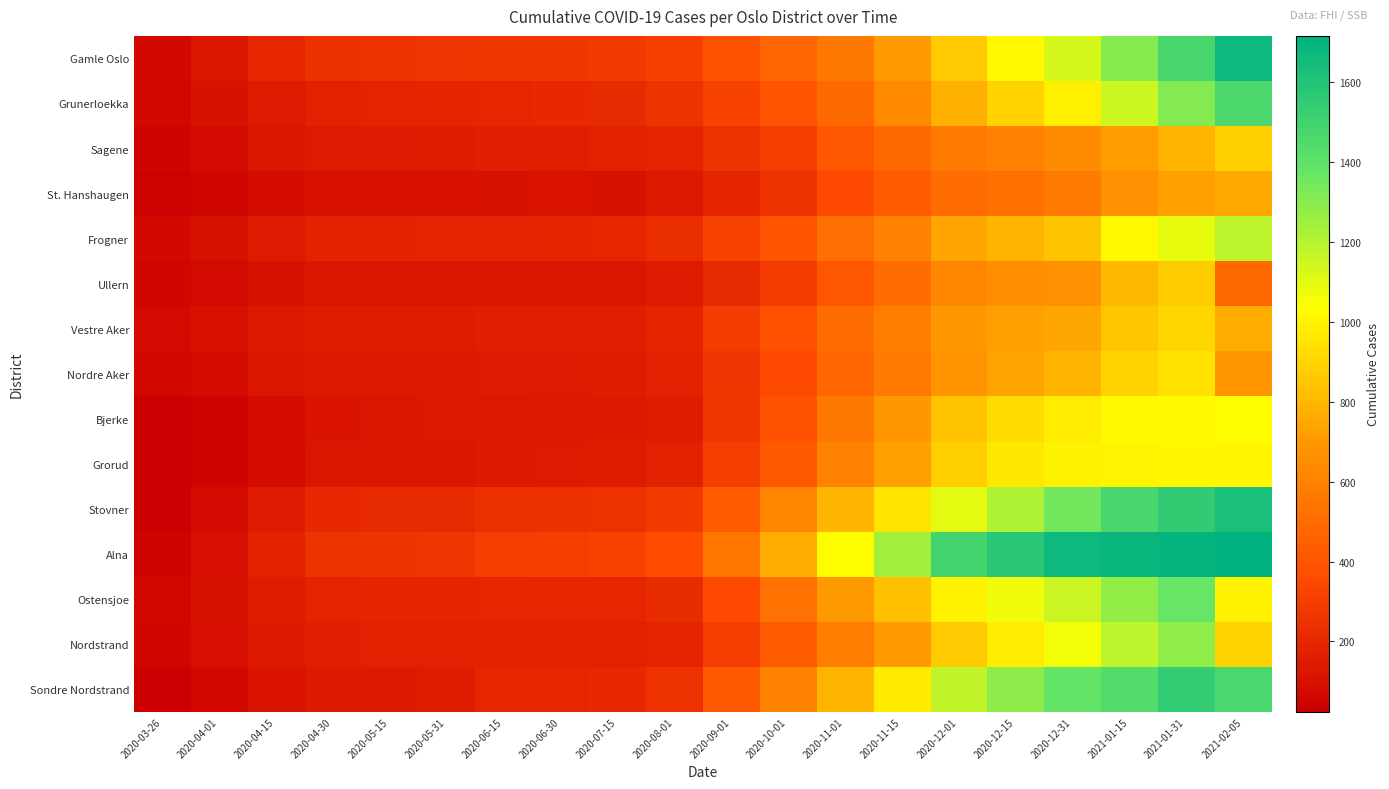

Reading right to left, extract all data points from this chart.

Gamle Oslo: 2021-02-05=1663	2021-01-31=1471	2021-01-15=1299	2020-12-31=1130	2020-12-15=1015	2020-12-01=864	2020-11-15=703	2020-11-01=565	2020-10-01=477	2020-09-01=392	2020-08-01=310	2020-07-15=276	2020-06-30=275	2020-06-15=272	2020-05-31=264	2020-05-15=252	2020-04-30=240	2020-04-15=202	2020-04-01=127	2020-03-26=67
Grunerloekka: 2021-02-05=1459	2021-01-31=1312	2021-01-15=1147	2020-12-31=991	2020-12-15=893	2020-12-01=780	2020-11-15=634	2020-11-01=499	2020-10-01=403	2020-09-01=315	2020-08-01=249	2020-07-15=212	2020-06-30=206	2020-06-15=201	2020-05-31=191	2020-05-15=183	2020-04-30=174	2020-04-15=143	2020-04-01=107	2020-03-26=59
Sagene: 2021-02-05=882	2021-01-31=793	2021-01-15=716	2020-12-31=643	2020-12-15=607	2020-12-01=572	2020-11-15=492	2020-11-01=408	2020-10-01=302	2020-09-01=247	2020-08-01=189	2020-07-15=170	2020-06-30=168	2020-06-15=157	2020-05-31=152	2020-05-15=149	2020-04-30=146	2020-04-15=119	2020-04-01=76	2020-03-26=47
St. Hanshaugen: 2021-02-05=754	2021-01-31=726	2021-01-15=659	2020-12-31=567	2020-12-15=525	2020-12-01=501	2020-11-15=431	2020-11-01=360	2020-10-01=250	2020-09-01=190	2020-08-01=133	2020-07-15=109	2020-06-30=110	2020-06-15=107	2020-05-31=102	2020-05-15=102	2020-04-30=101	2020-04-15=80	2020-04-01=52	2020-03-26=33
Frogner: 2021-02-05=1185	2021-01-31=1090	2021-01-15=1016	2020-12-31=847	2020-12-15=793	2020-12-01=738	2020-11-15=601	2020-11-01=517	2020-10-01=401	2020-09-01=321	2020-08-01=231	2020-07-15=197	2020-06-30=194	2020-06-15=188	2020-05-31=183	2020-05-15=180	2020-04-30=178	2020-04-15=148	2020-04-01=109	2020-03-26=67
Ullern: 2021-02-05=499	2021-01-31=870	2021-01-15=809	2020-12-31=666	2020-12-15=653	2020-12-01=623	2020-11-15=509	2020-11-01=408	2020-10-01=292	2020-09-01=209	2020-08-01=143	2020-07-15=125	2020-06-30=125	2020-06-15=124	2020-05-31=120	2020-05-15=120	2020-04-30=117	2020-04-15=104	2020-04-01=76	2020-03-26=51
Vestre Aker: 2021-02-05=770	2021-01-31=908	2021-01-15=851	2020-12-31=745	2020-12-15=730	2020-12-01=694	2020-11-15=584	2020-11-01=500	2020-10-01=384	2020-09-01=290	2020-08-01=192	2020-07-15=159	2020-06-30=159	2020-06-15=157	2020-05-31=152	2020-05-15=152	2020-04-30=151	2020-04-15=135	2020-04-01=101	2020-03-26=75
Nordre Aker: 2021-02-05=687	2021-01-31=944	2021-01-15=891	2020-12-31=787	2020-12-15=732	2020-12-01=681	2020-11-15=571	2020-11-01=475	2020-10-01=352	2020-09-01=267	2020-08-01=172	2020-07-15=150	2020-06-30=147	2020-06-15=143	2020-05-31=140	2020-05-15=138	2020-04-30=135	2020-04-15=117	2020-04-01=83	2020-03-26=59
Bjerke: 2021-02-05=1032	2021-01-31=1025	2021-01-15=1015	2020-12-31=978	2020-12-15=925	2020-12-01=838	2020-11-15=693	2020-11-01=555	2020-10-01=390	2020-09-01=270	2020-08-01=156	2020-07-15=141	2020-06-30=137	2020-06-15=134	2020-05-31=132	2020-05-15=118	2020-04-30=115	2020-04-15=81	2020-04-01=46	2020-03-26=26
Grorud: 2021-02-05=1012	2021-01-31=1009	2021-01-15=1007	2020-12-31=1000	2020-12-15=966	2020-12-01=880	2020-11-15=725	2020-11-01=601	2020-10-01=425	2020-09-01=298	2020-08-01=173	2020-07-15=151	2020-06-30=147	2020-06-15=140	2020-05-31=129	2020-05-15=128	2020-04-30=120	2020-04-15=80	2020-04-01=44	2020-03-26=24
Stovner: 2021-02-05=1626	2021-01-31=1548	2021-01-15=1471	2020-12-31=1347	2020-12-15=1216	2020-12-01=1099	2020-11-15=951	2020-11-01=800	2020-10-01=616	2020-09-01=432	2020-08-01=279	2020-07-15=245	2020-06-30=240	2020-06-15=236	2020-05-31=214	2020-05-15=213	2020-04-30=205	2020-04-15=146	2020-04-01=76	2020-03-26=30
Alna: 2021-02-05=1715	2021-01-31=1699	2021-01-15=1687	2020-12-31=1664	2020-12-15=1580	2020-12-01=1487	2020-11-15=1240	2020-11-01=1029	2020-10-01=764	2020-09-01=548	2020-08-01=363	2020-07-15=317	2020-06-30=308	2020-06-15=297	2020-05-31=266	2020-05-15=259	2020-04-30=252	2020-04-15=180	2020-04-01=95	2020-03-26=45
Ostensjoe: 2021-02-05=996	2021-01-31=1373	2021-01-15=1278	2020-12-31=1157	2020-12-15=1068	2020-12-01=1000	2020-11-15=836	2020-11-01=700	2020-10-01=527	2020-09-01=354	2020-08-01=222	2020-07-15=201	2020-06-30=201	2020-06-15=199	2020-05-31=191	2020-05-15=190	2020-04-30=187	2020-04-15=153	2020-04-01=105	2020-03-26=63
Nordstrand: 2021-02-05=890	2021-01-31=1284	2021-01-15=1182	2020-12-31=1066	2020-12-15=979	2020-12-01=868	2020-11-15=706	2020-11-01=584	2020-10-01=432	2020-09-01=296	2020-08-01=187	2020-07-15=173	2020-06-30=174	2020-06-15=172	2020-05-31=171	2020-05-15=170	2020-04-30=166	2020-04-15=139	2020-04-01=95	2020-03-26=56
Sondre Nordstrand: 2021-02-05=1464	2021-01-31=1543	2021-01-15=1436	2020-12-31=1379	2020-12-15=1286	2020-12-01=1177	2020-11-15=971	2020-11-01=793	2020-10-01=596	2020-09-01=424	2020-08-01=248	2020-07-15=205	2020-06-30=202	2020-06-15=197	2020-05-31=151	2020-05-15=139	2020-04-30=137	2020-04-15=116	2020-04-01=60	2020-03-26=26